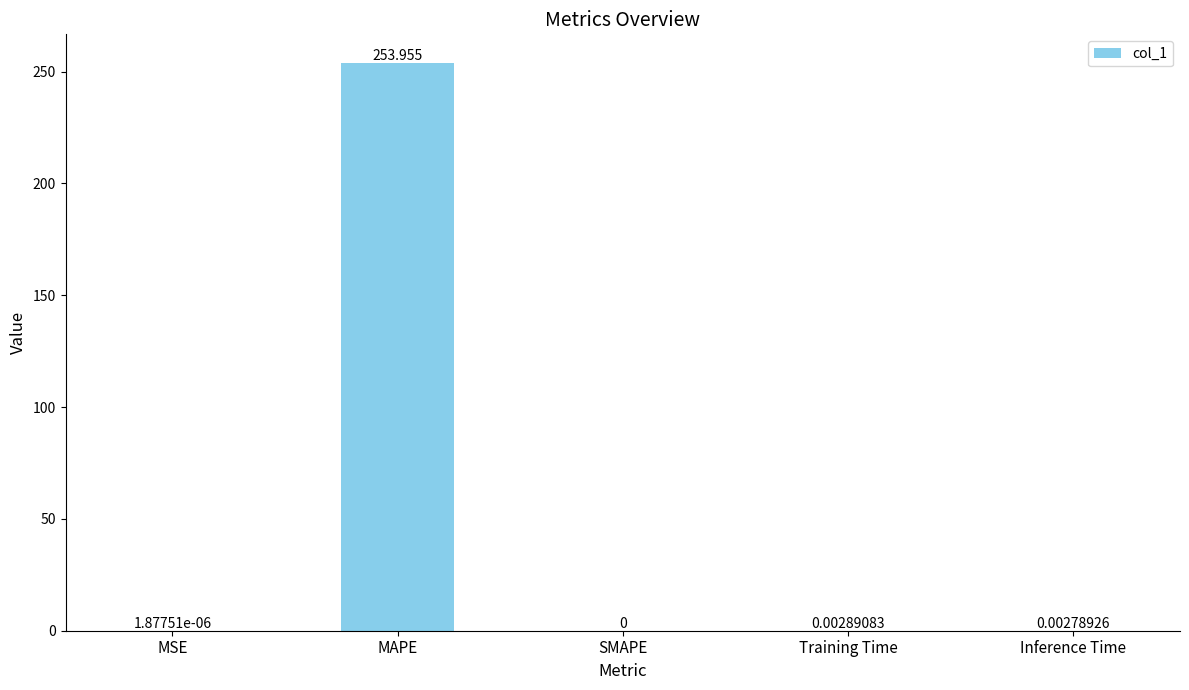

Where is the data nearest to the value 126?

Training Time